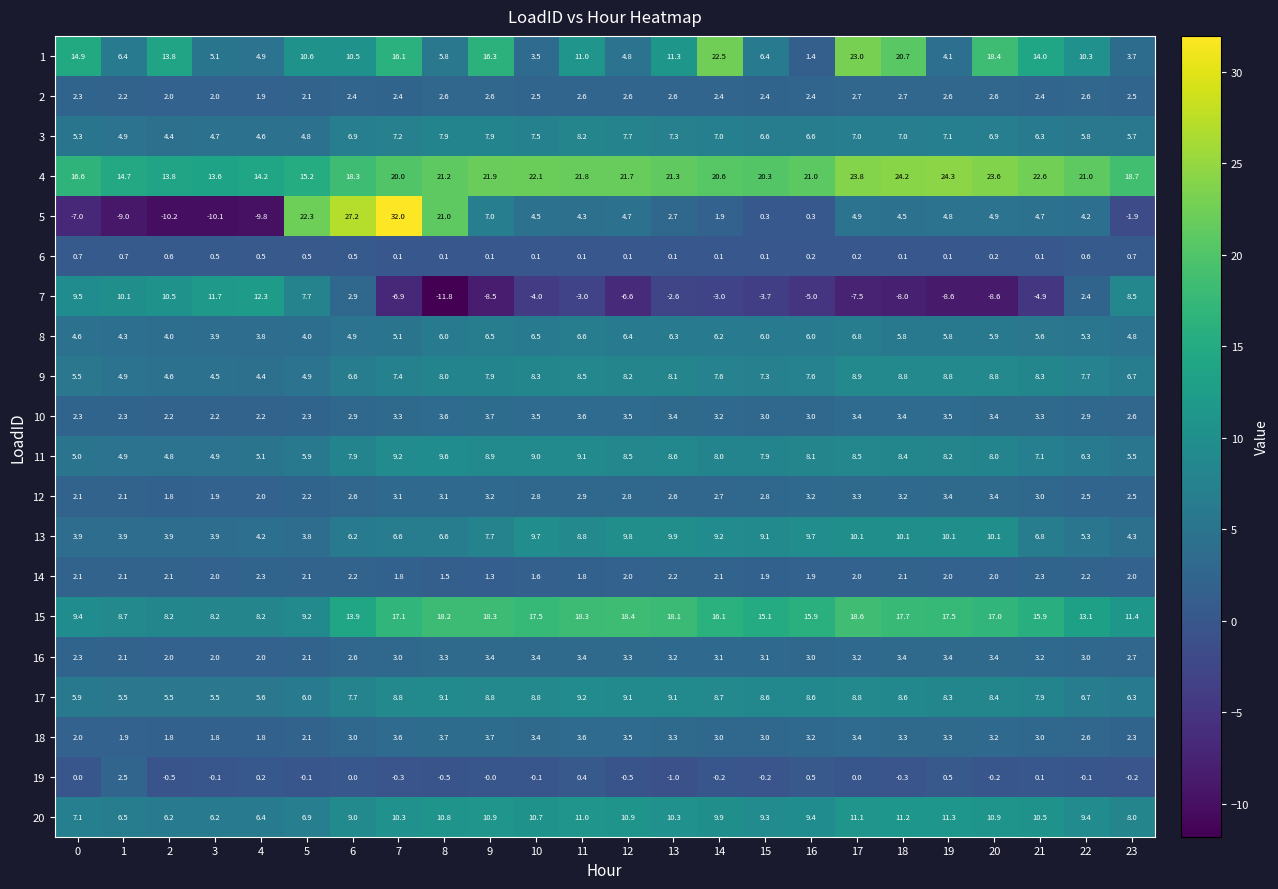

Where is 13 nearest to the value 6?

6